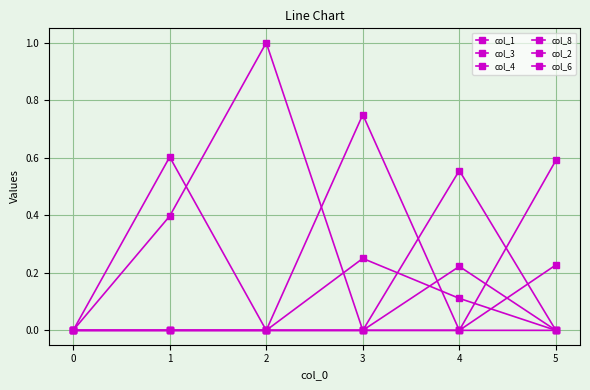

Does the chart have visible grid lines?

Yes